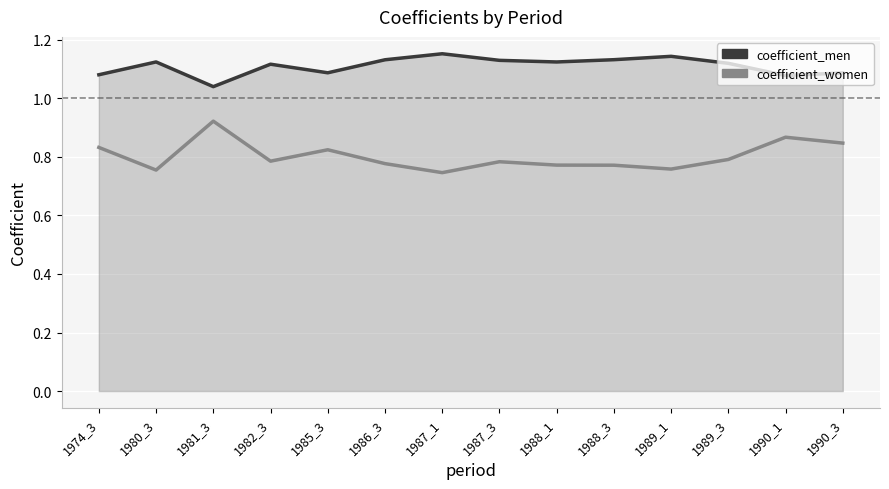

Reading right to left, extract all data points from this chart.

coefficient_men: 1.1	1.1	1.1	1.1	1.1	1.1	1.1	1.2	1.1	1.1	1.1	1.0	1.1	1.1
coefficient_women: 0.8	0.9	0.8	0.8	0.8	0.8	0.8	0.7	0.8	0.8	0.8	0.9	0.8	0.8